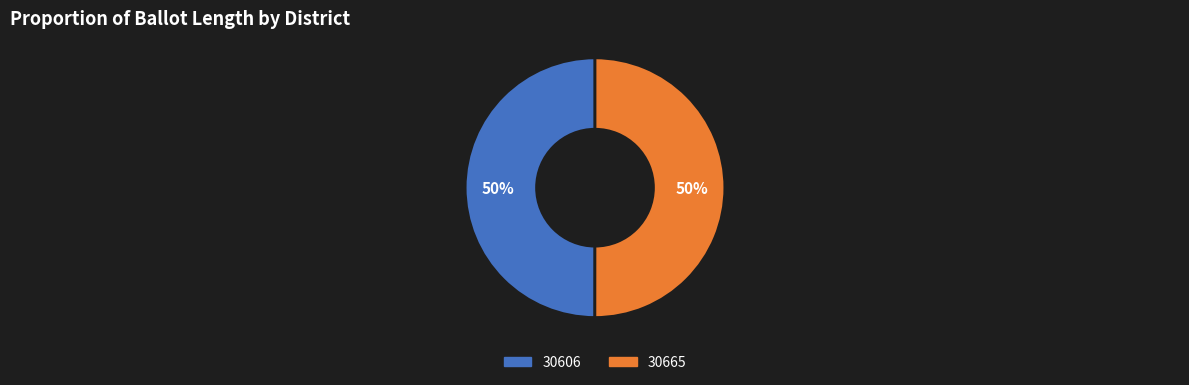

Is it true that 30606 is 59% of the pie?

False